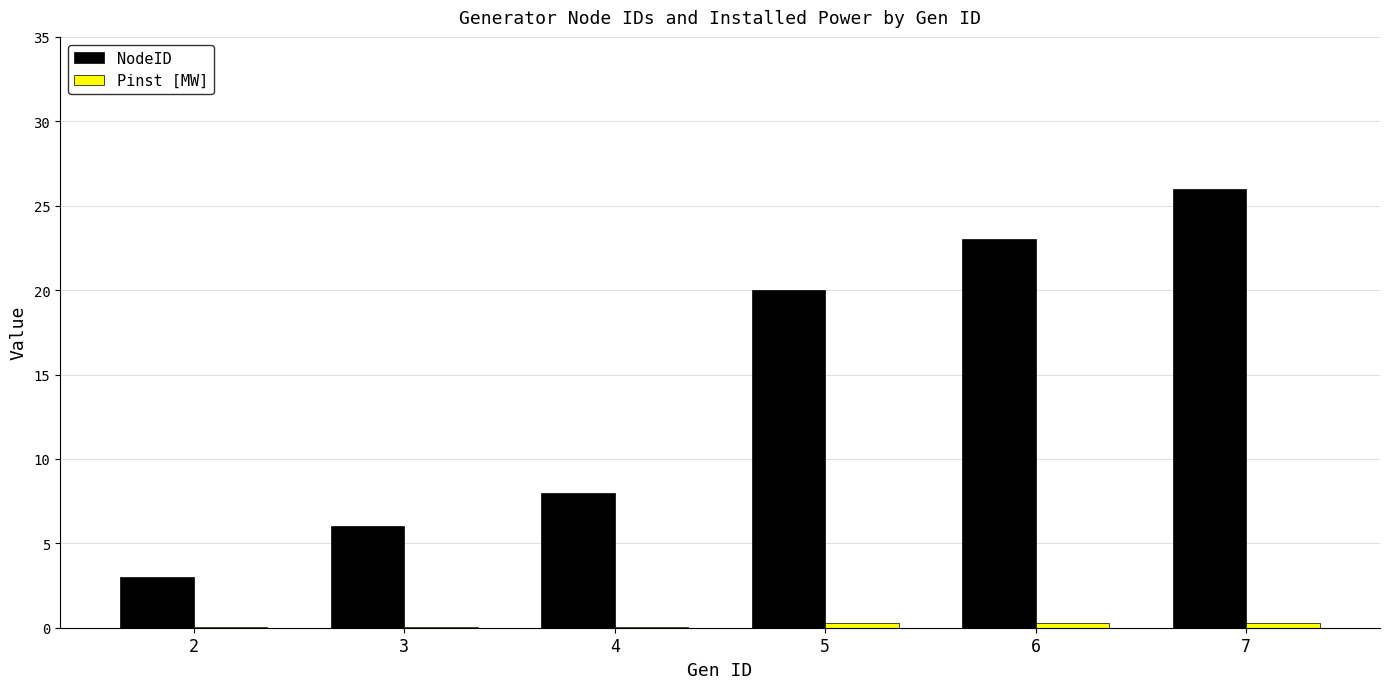

What is the greatest value displayed?

26.0